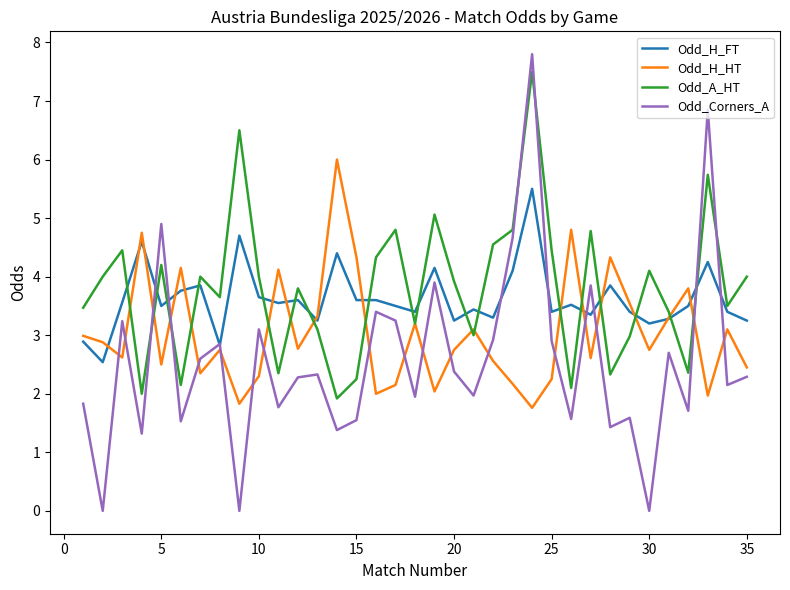

What is the minimum value for Odd_A_HT?

1.9